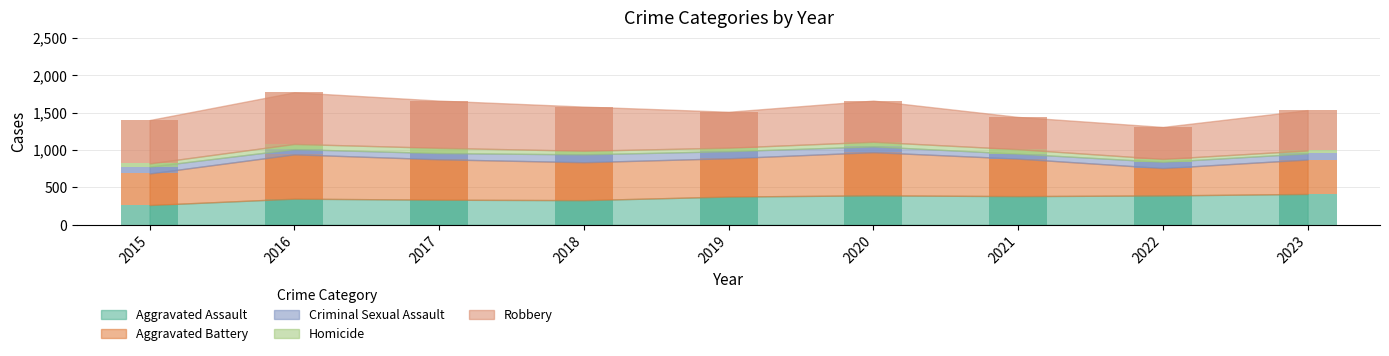

Reading left to right, transcribe all the data shown in this chart.

Aggravated Assault: 265	350	336	330	378	394	384	393	413
Aggravated Battery: 422	592	540	507	512	577	501	366	460
Criminal Sexual Assault: 91	70	83	105	94	77	66	83	82
Homicide: 43	69	70	48	47	62	60	39	39
Robbery: 579	690	631	590	480	550	431	427	539